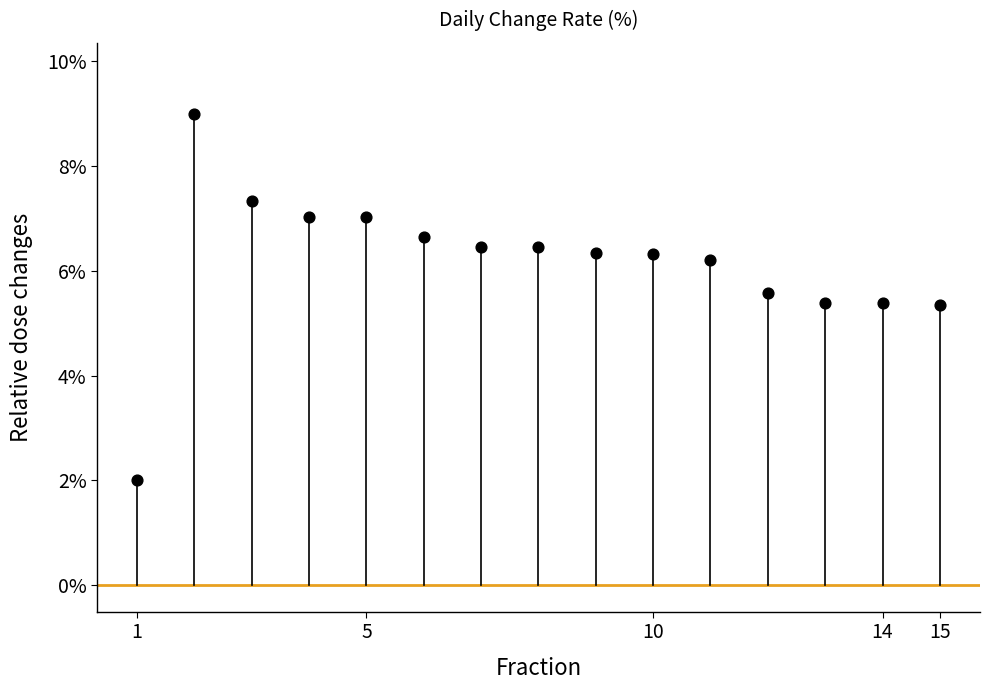

What is the range of Y values (max minus min)?

7.0